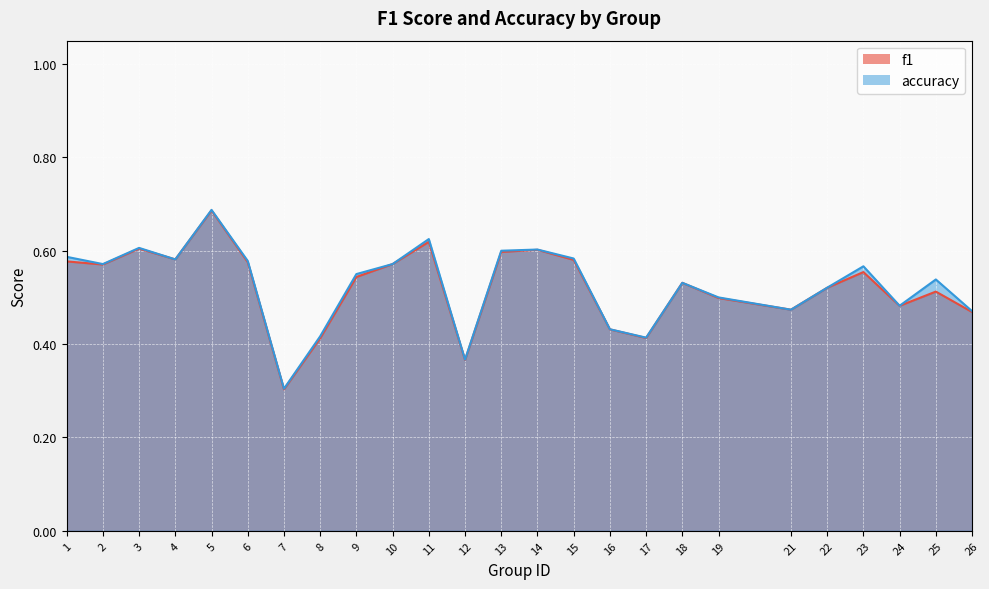

Which series has the largest total across all categories?

accuracy